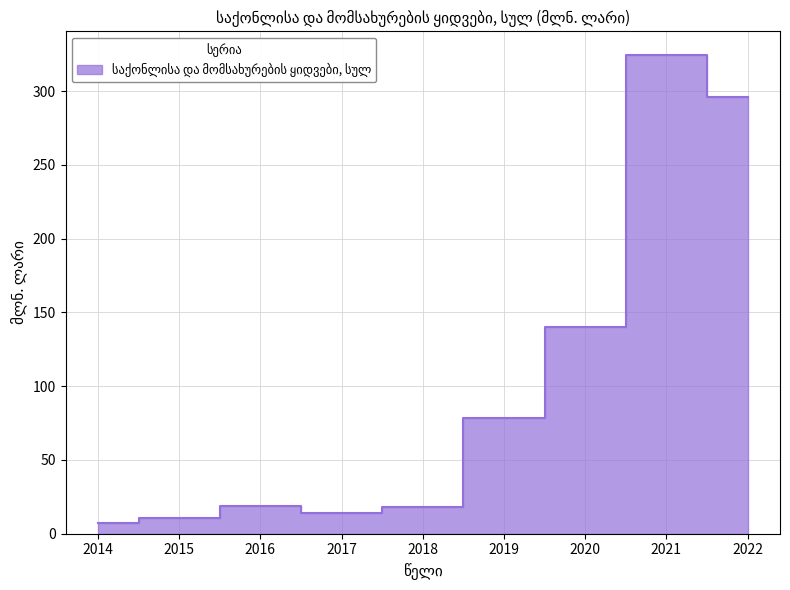

Is it true that the value at 2018 is 9.1?

False